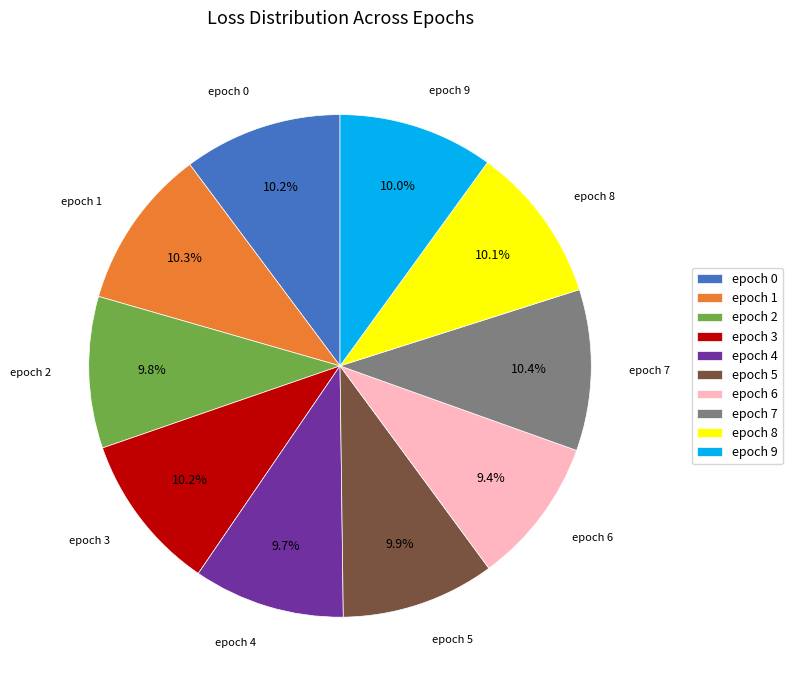

How many slices are in this pie chart?

10